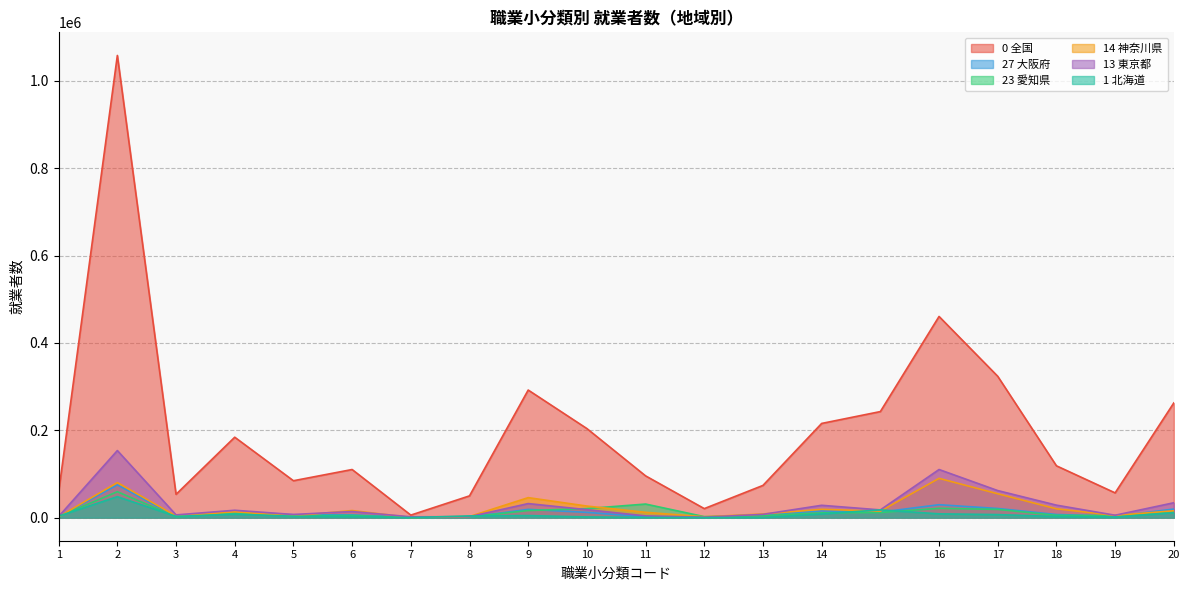

How many data points in 13 東京都 are above 16840?

9